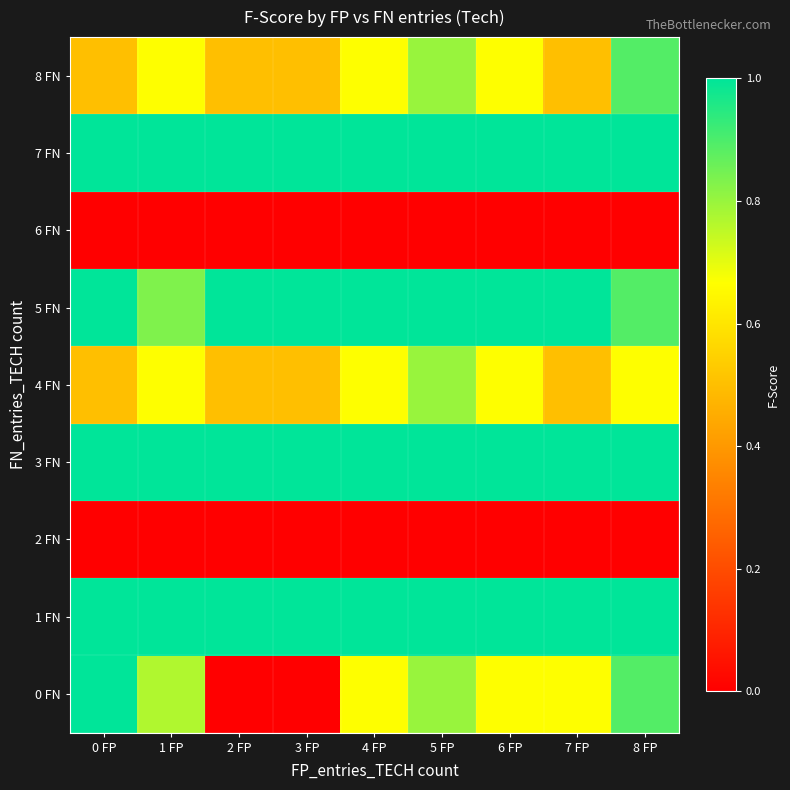

At how many categories does at least one series exceed 0?

9